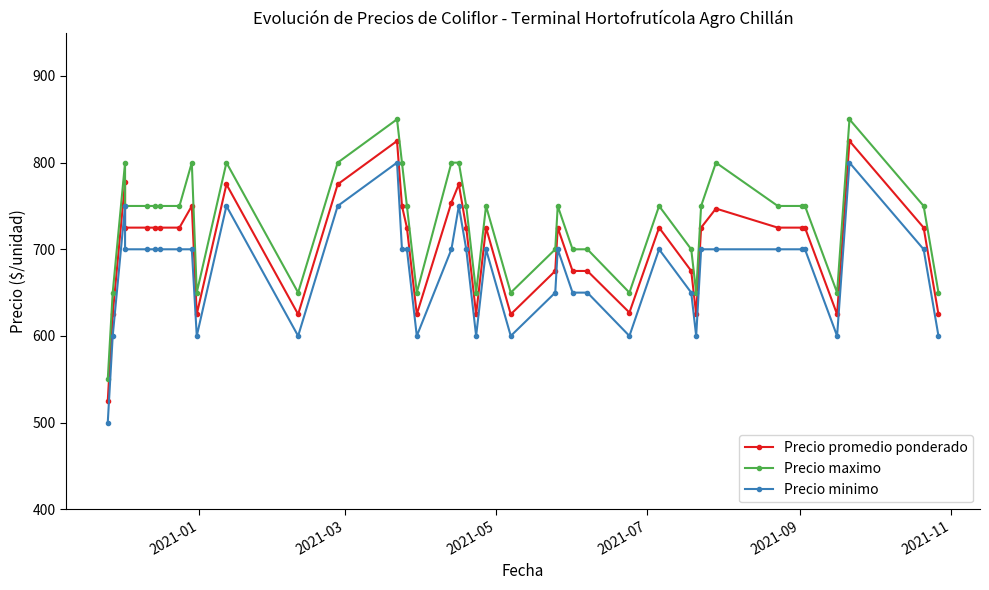

What is the difference between the maximum and minimum values in the Precio minimo series?

300